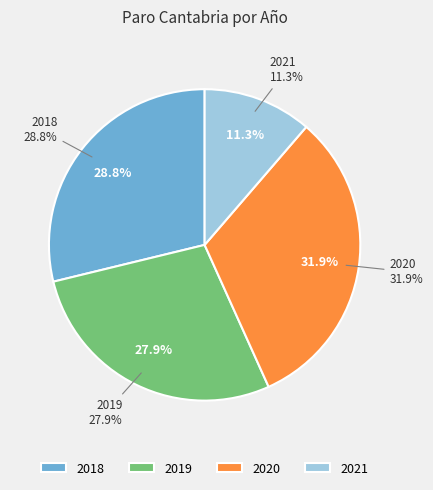

Does 2018-2 account for over 50% of the chart?

No